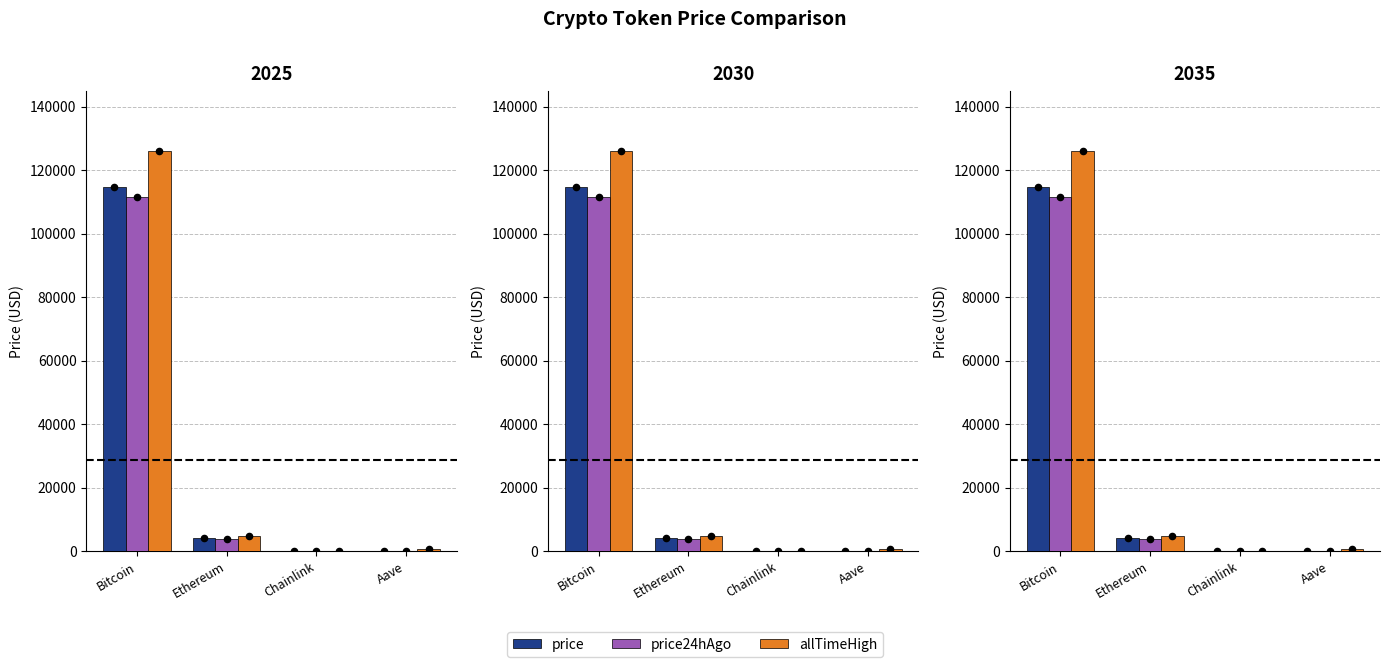

What is the total value across all series at Chainlink?

89.6